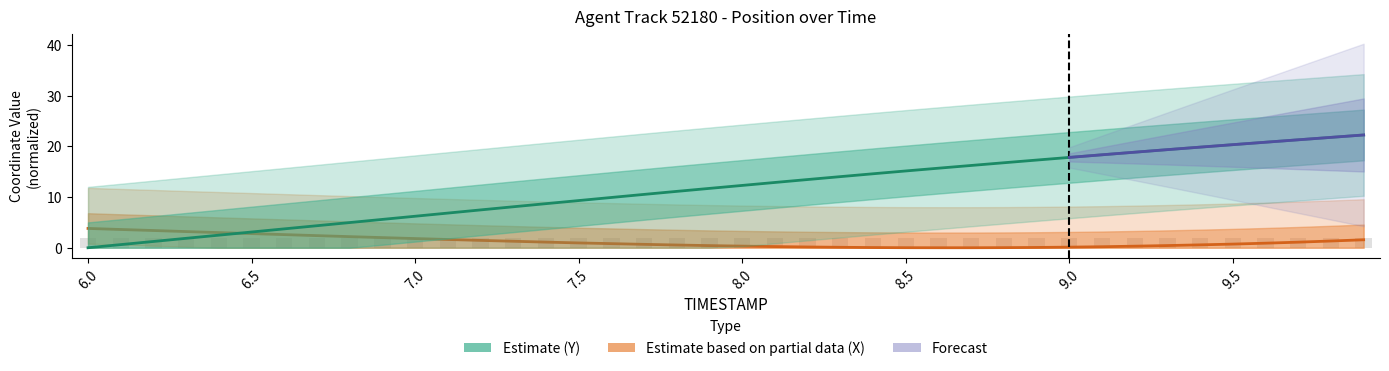

What is the label of the 34th bar from the right?

6.6